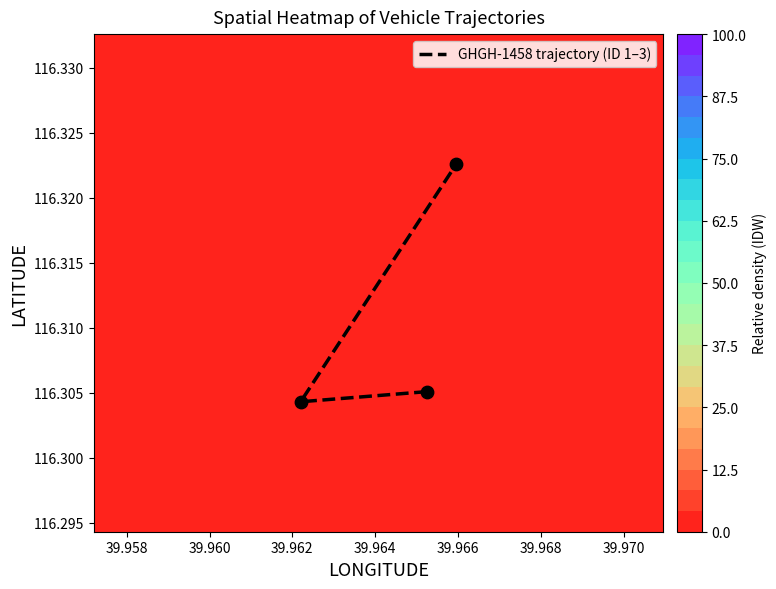

What is the sum of the 1 values at LONGITUDE and LATITUDE?

156.3